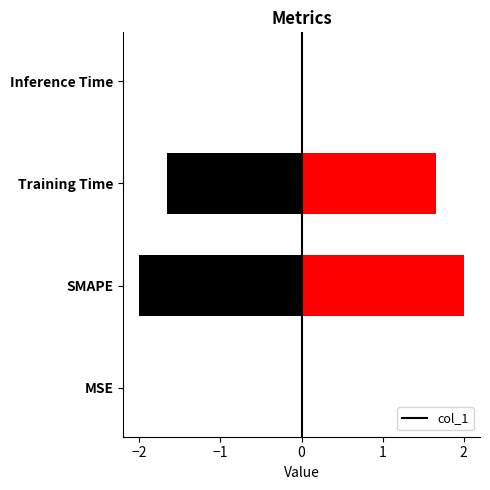

What is the label of the 4th bar from the left?

Inference Time